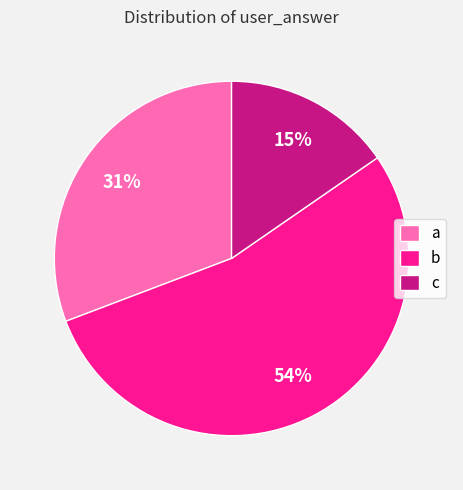

Is the sum of c and a greater than half?

No